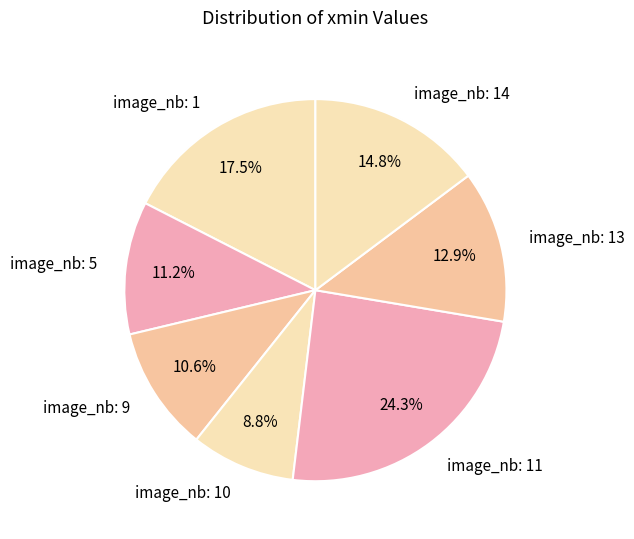

Is the sum of image_nb: 5 and image_nb: 1 greater than half?

No